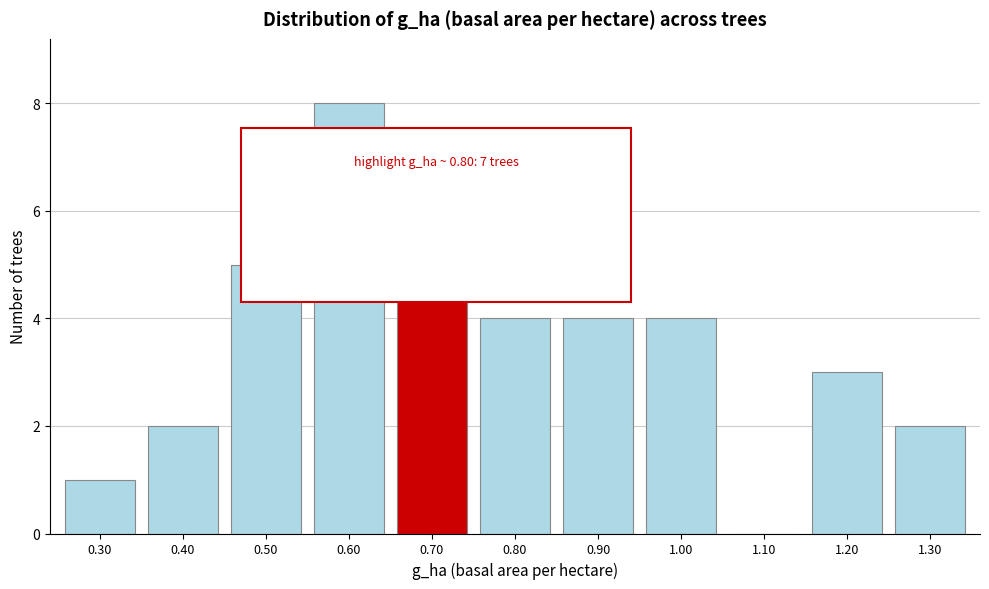

Reading left to right, what are all the values shown in this chart?

0.30=1	0.40=2	0.50=5	0.60=8	0.70=7	0.80=4	0.90=4	1.00=4	1.10=0	1.20=3	1.30=2